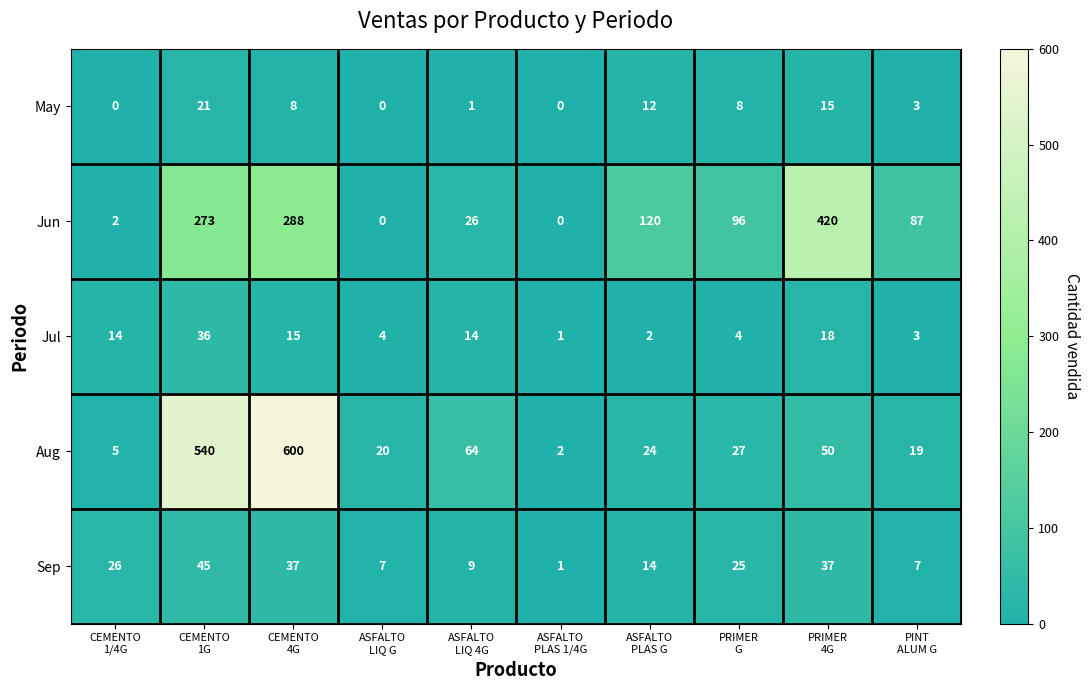

At which category does the chart reach its peak across all series?

CEMENTO
4G